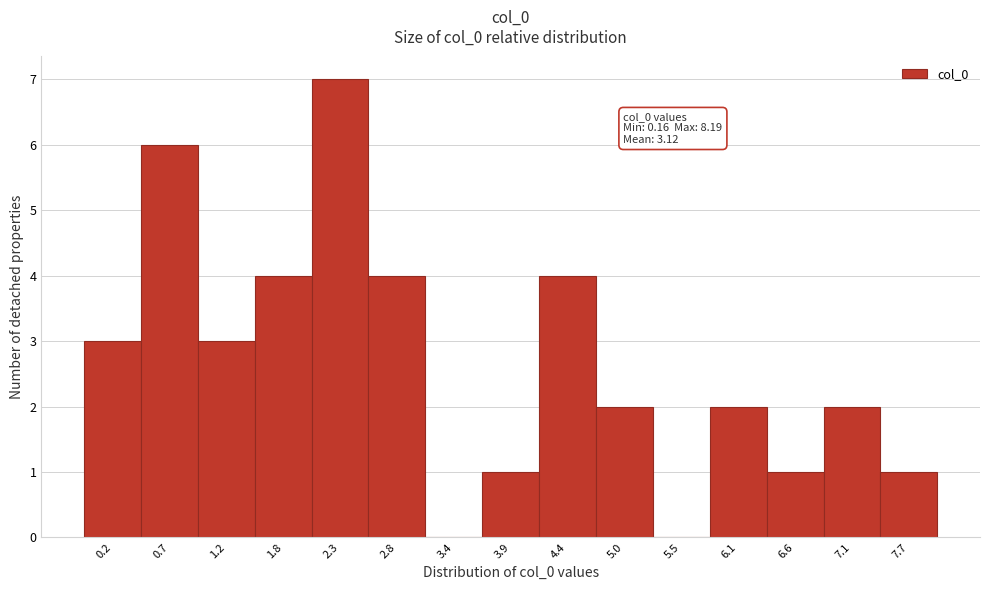

Reading right to left, what are all the values shown in this chart?

7.7=1	7.1=2	6.6=1	6.1=2	5.5=0	5.0=2	4.4=4	3.9=1	3.4=0	2.8=4	2.3=7	1.8=4	1.2=3	0.7=6	0.2=3